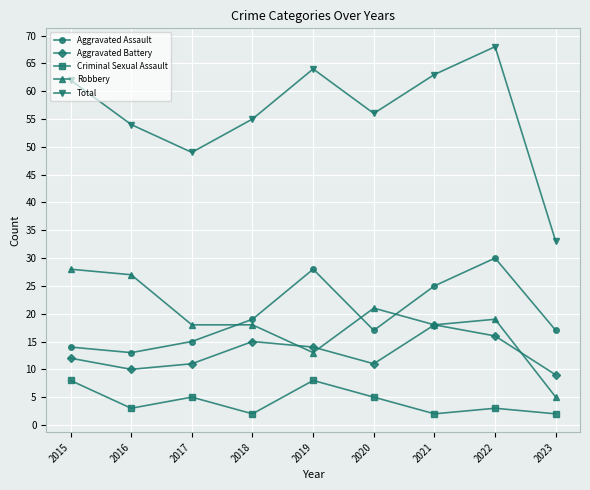

How many distinct data groups are displayed?

5